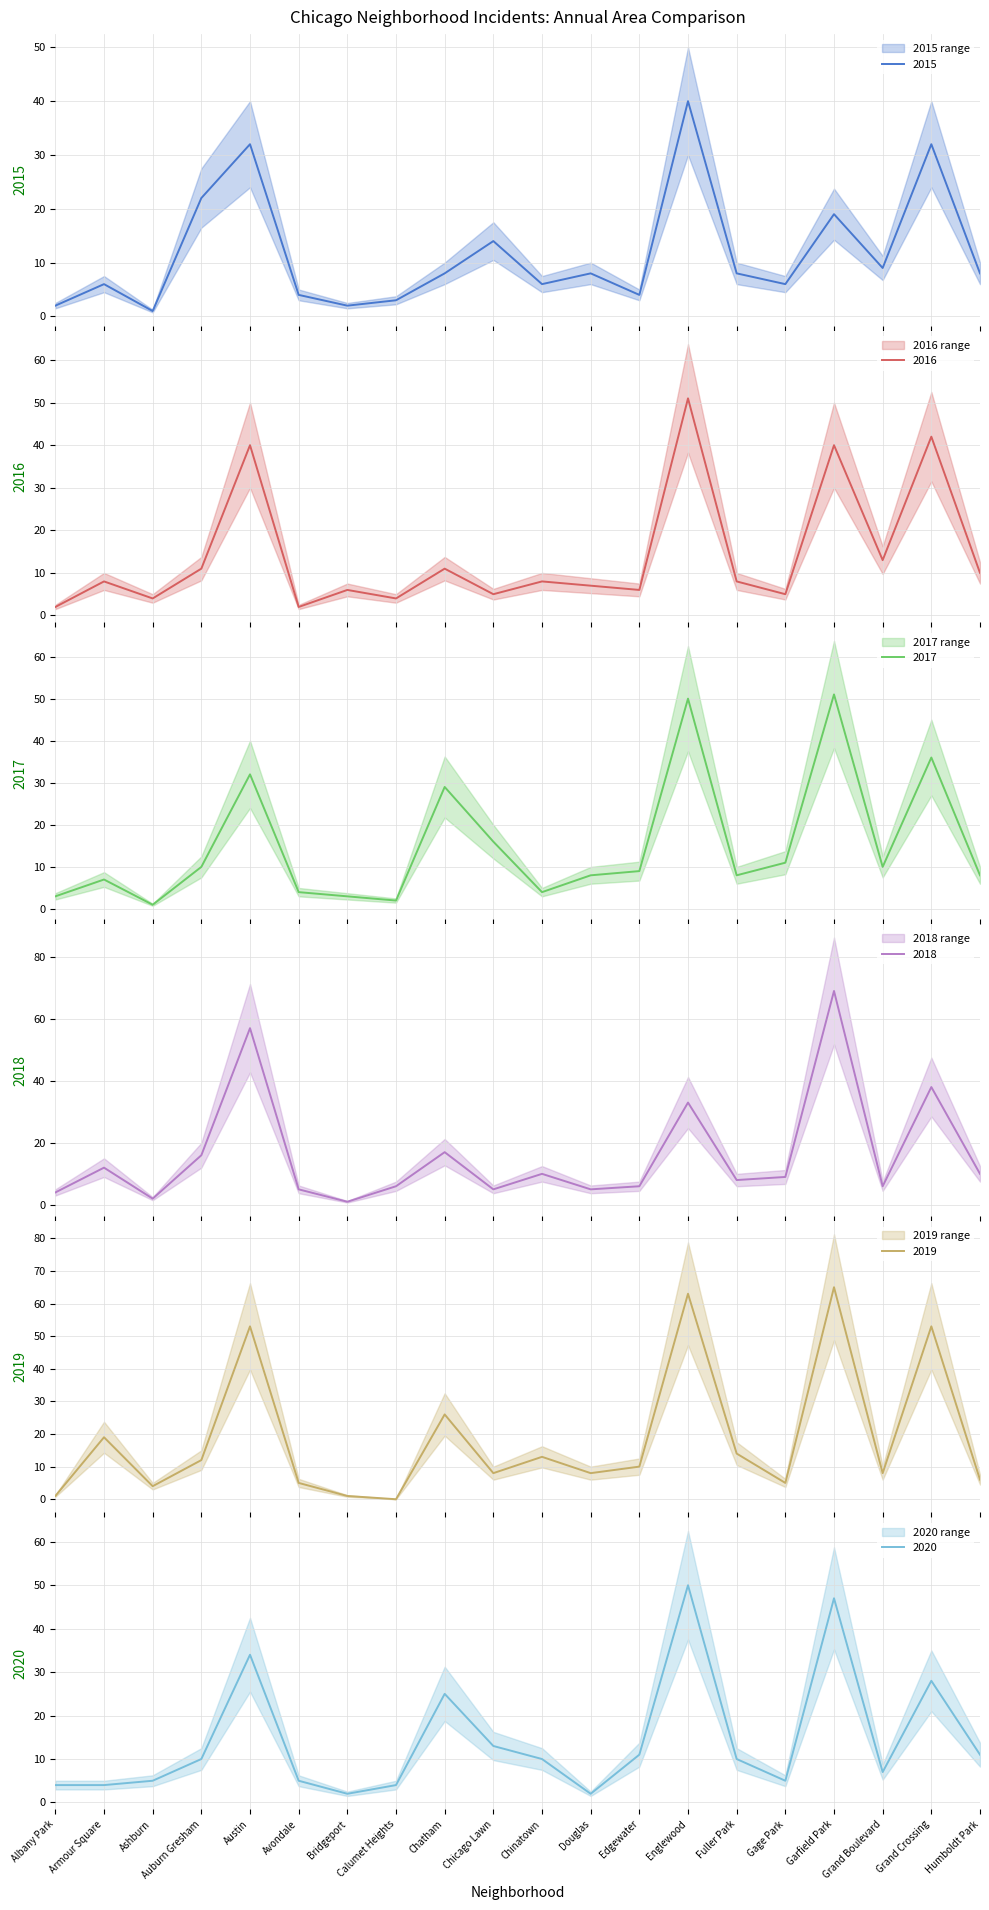

What is the sum of all 2018 values?

319